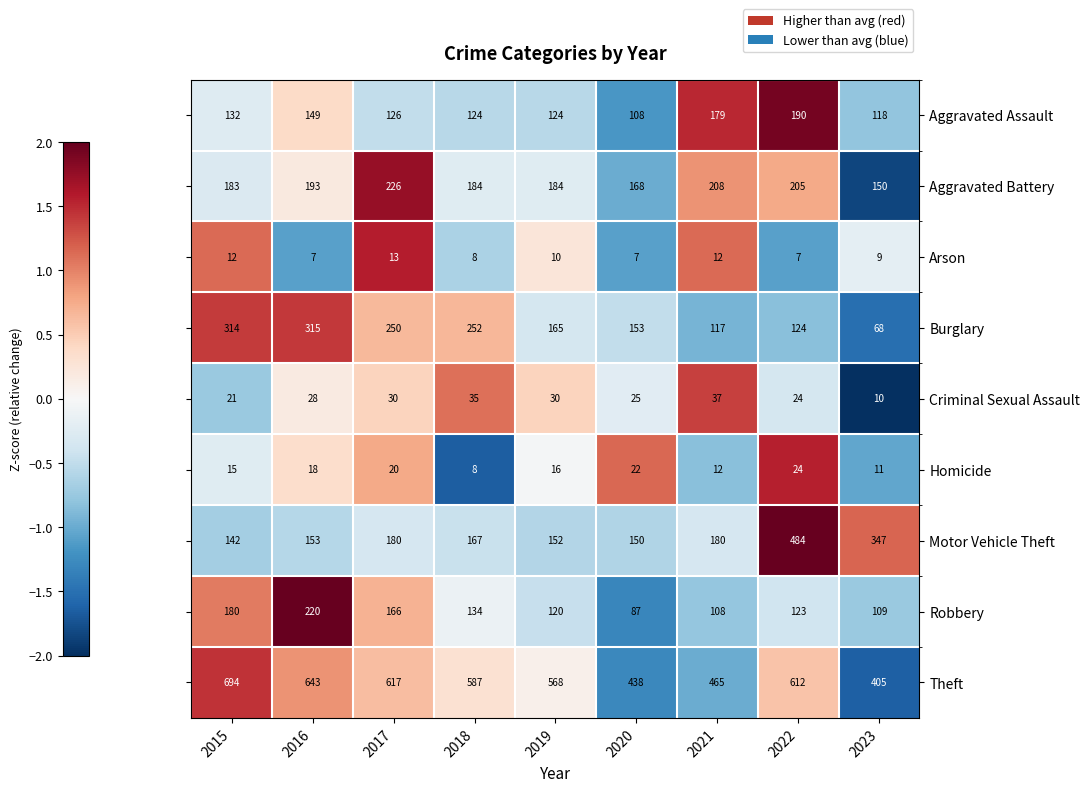

At which category does the chart reach its peak across all series?

2015